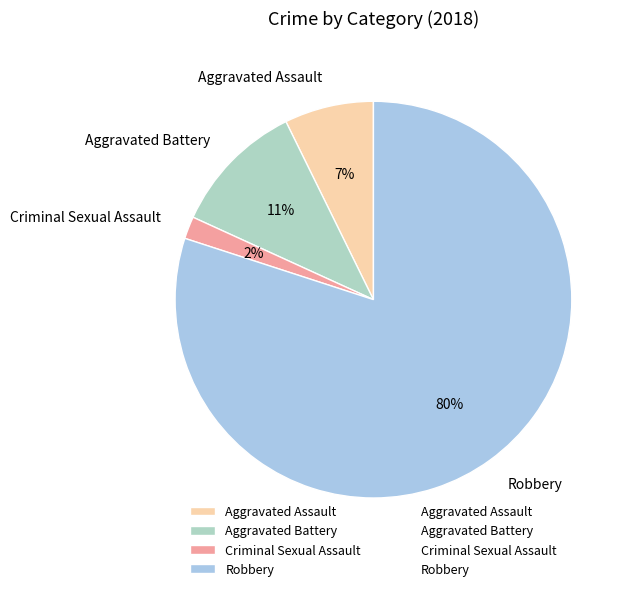

Between Robbery and Aggravated Assault, which is larger?

Robbery